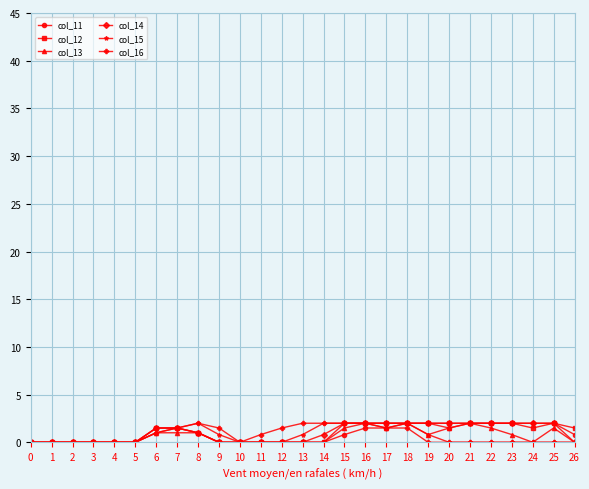

What is the total value across all series at 25?

7.5